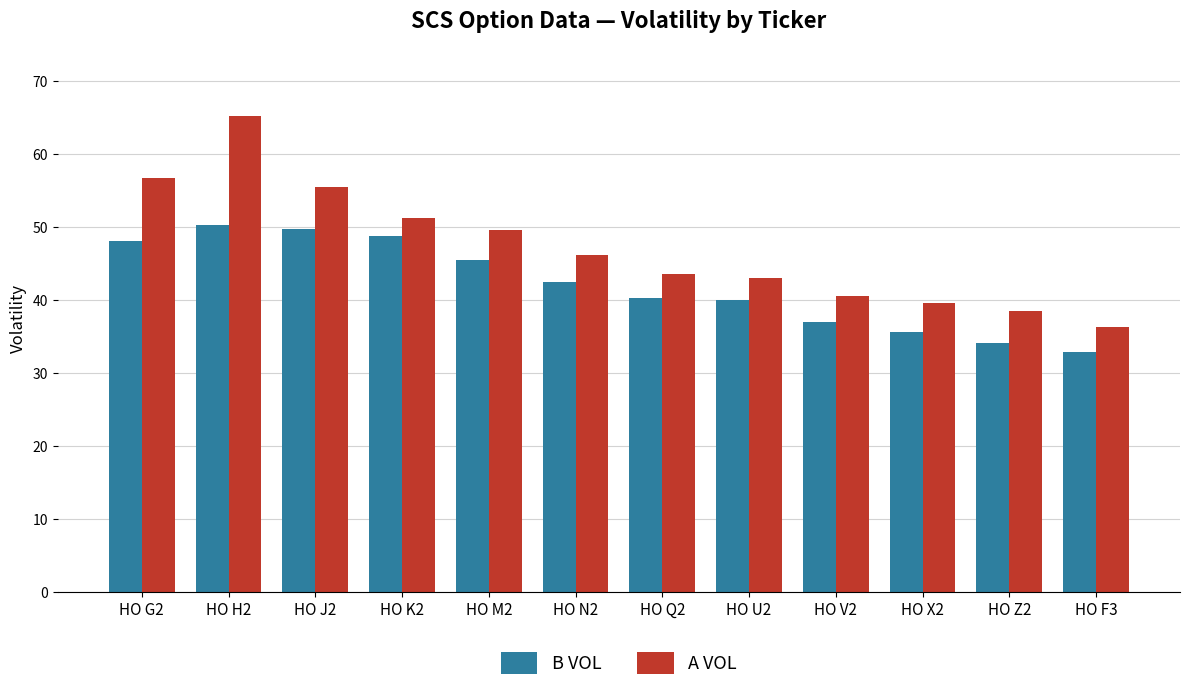

The A VOL series shows 13.0 at HO K2. True or false?

False